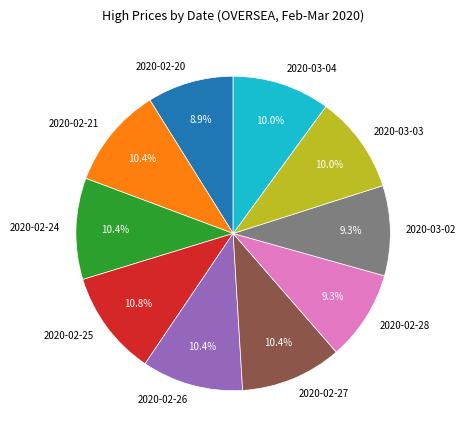

Combined, do 2020-02-28 and 2020-02-20 account for over 50%?

No